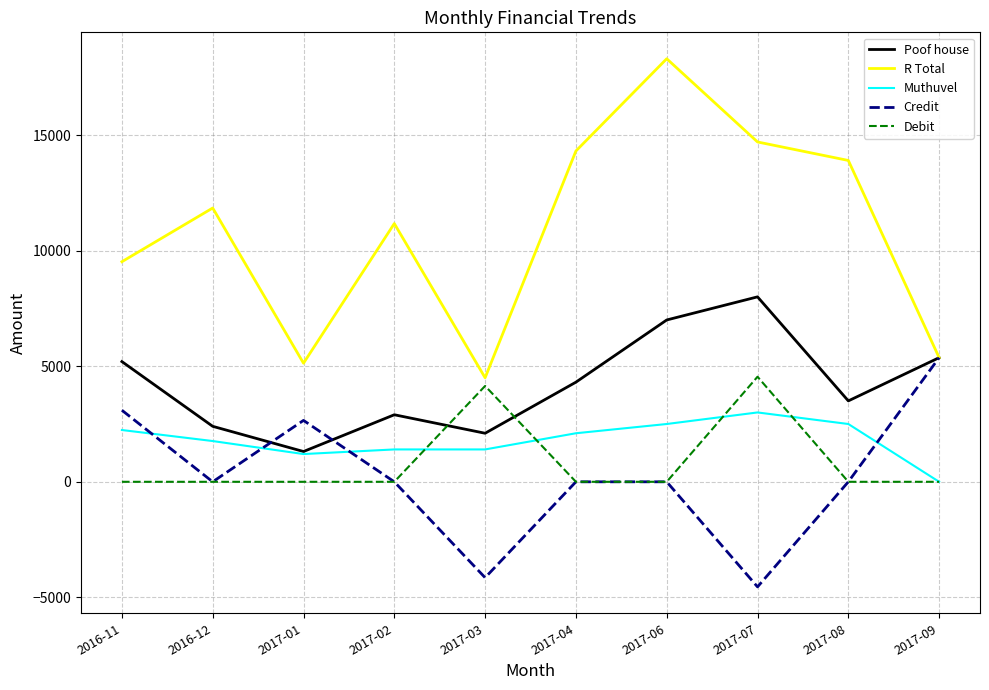

What is the highest value of the Muthuvel series?

3000